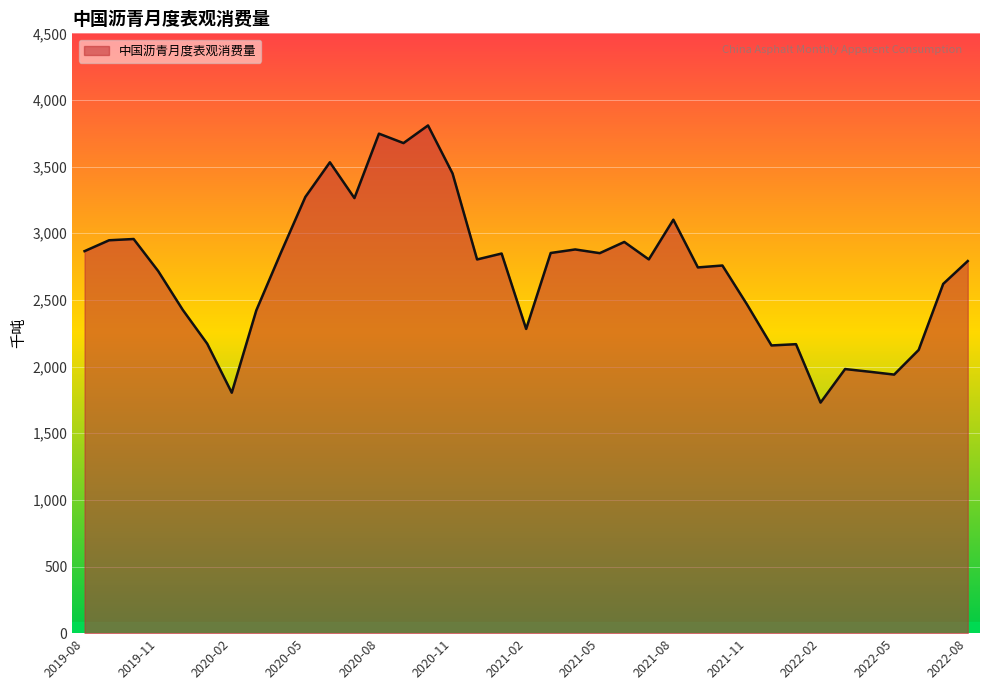

What is the difference between the maximum and minimum values?

2079.1